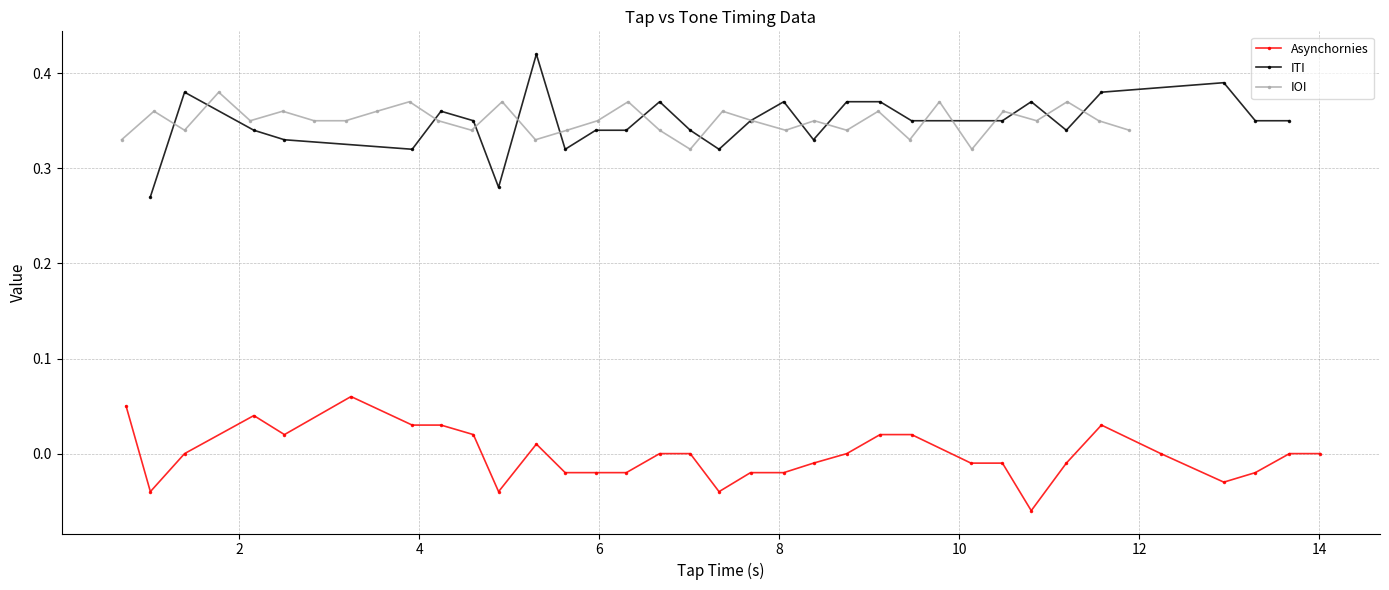

At how many categories does at least one series exceed 0?

33